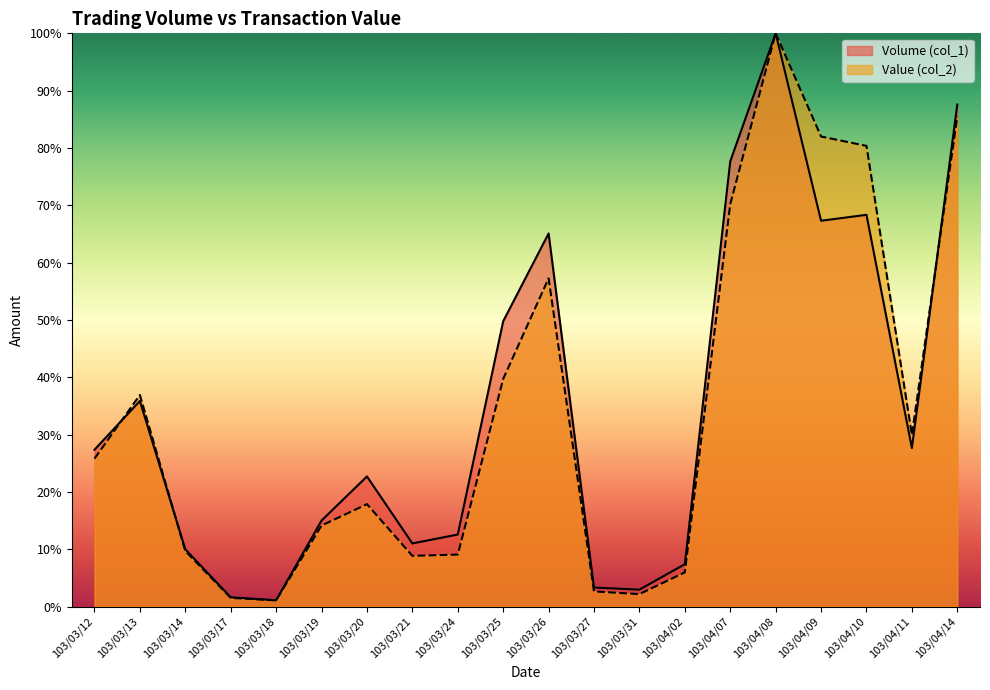

What is the sum of the Value (col_2) values at 103/03/25 and 103/03/19?

53.9